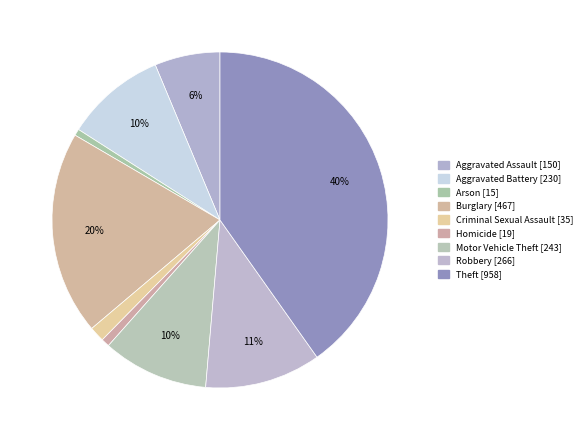

Combined, do Burglary and Aggravated Assault account for over 50%?

No